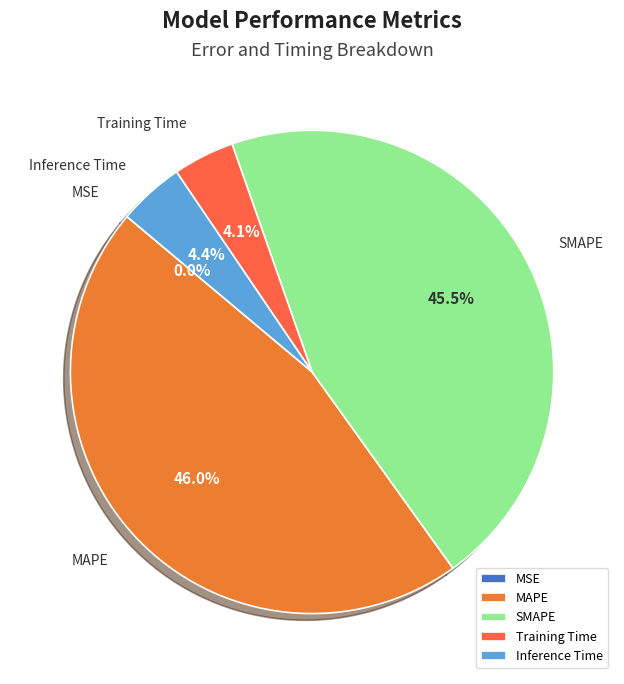

Does SMAPE represent more than half of the total?

No